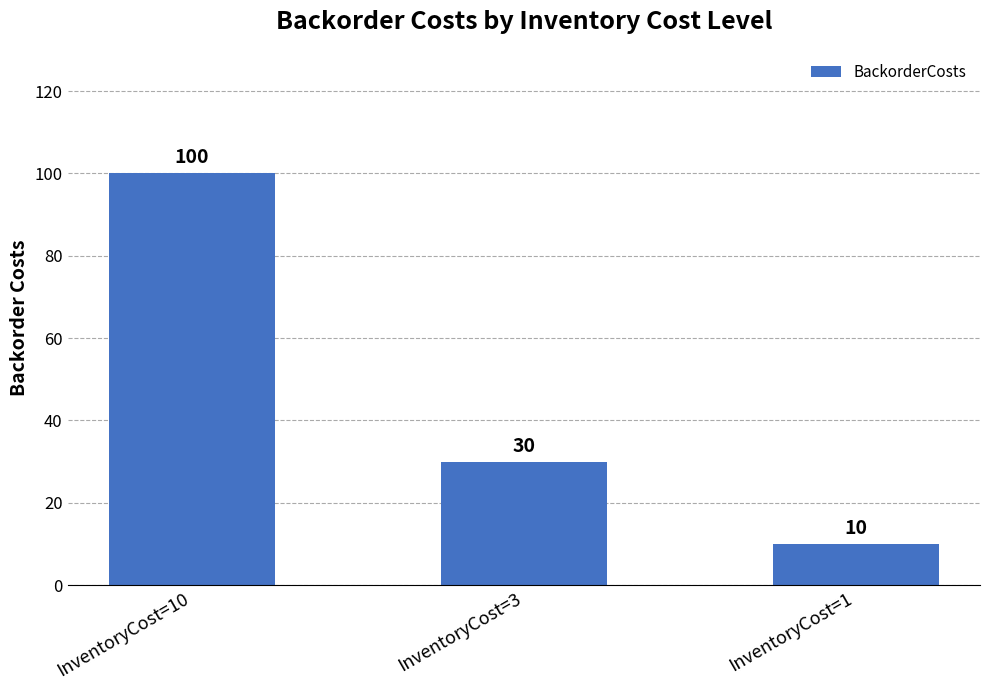

Reading left to right, list all the values displayed in this chart.

InventoryCost=10=100	InventoryCost=3=30	InventoryCost=1=10